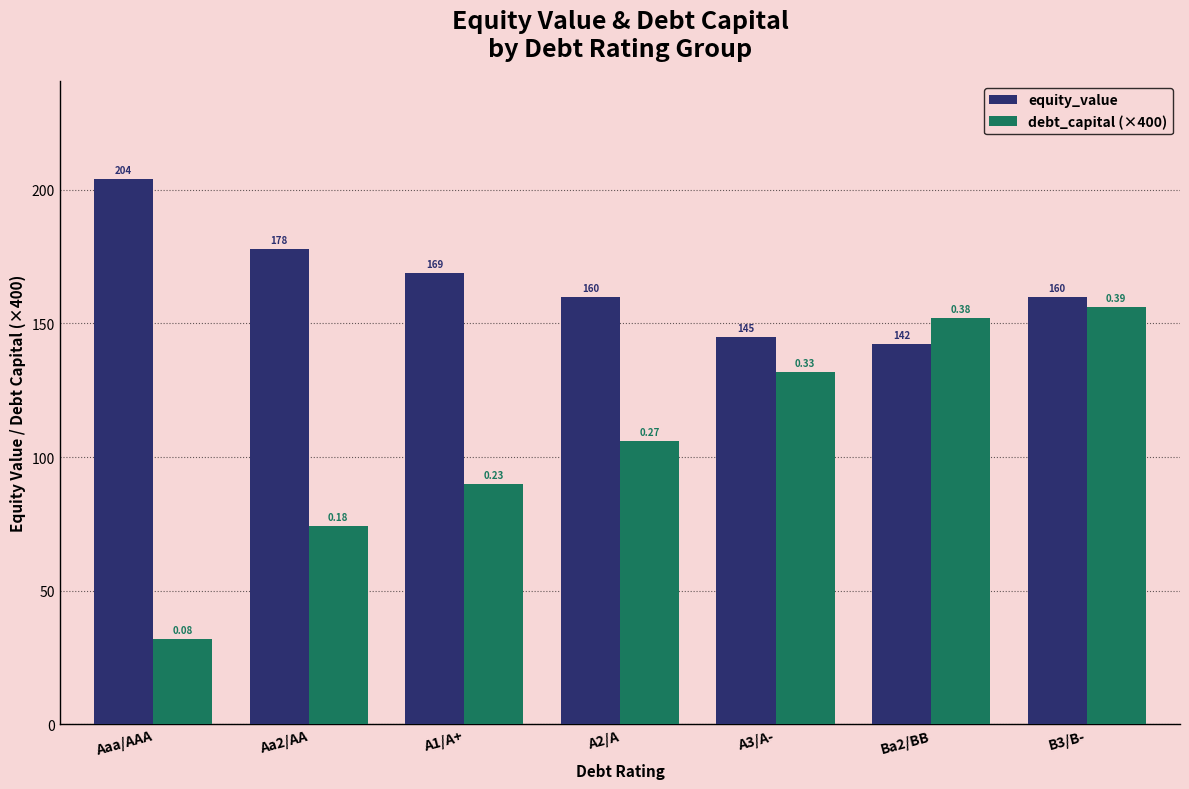

Which series has the largest range (max minus min)?

debt_capital (×400)